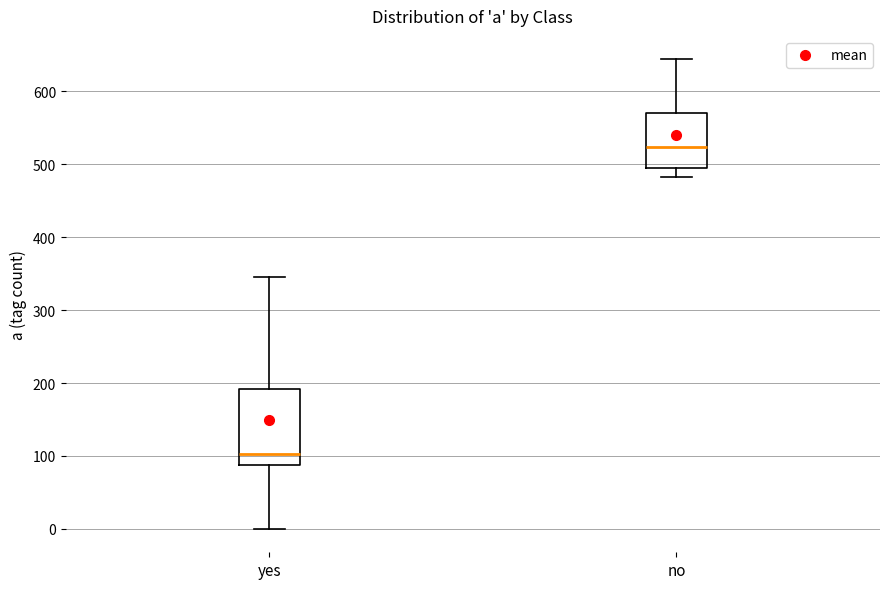

Which box's median line is the highest?

no